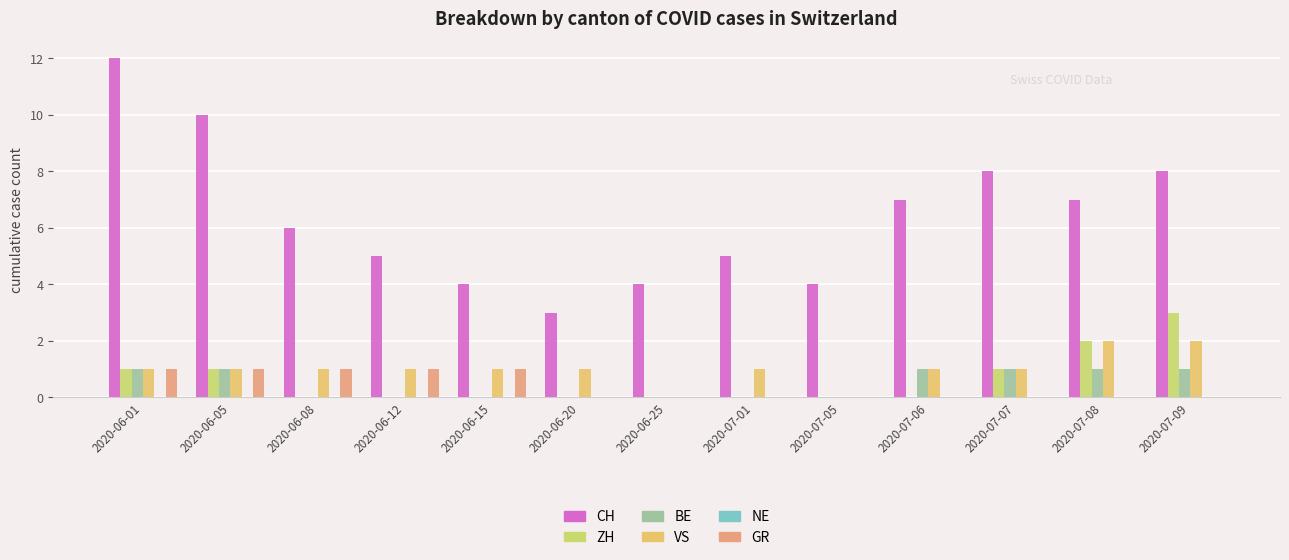

Is the value of GR at 2020-06-05 greater than the value of BE at 2020-06-12?

Yes